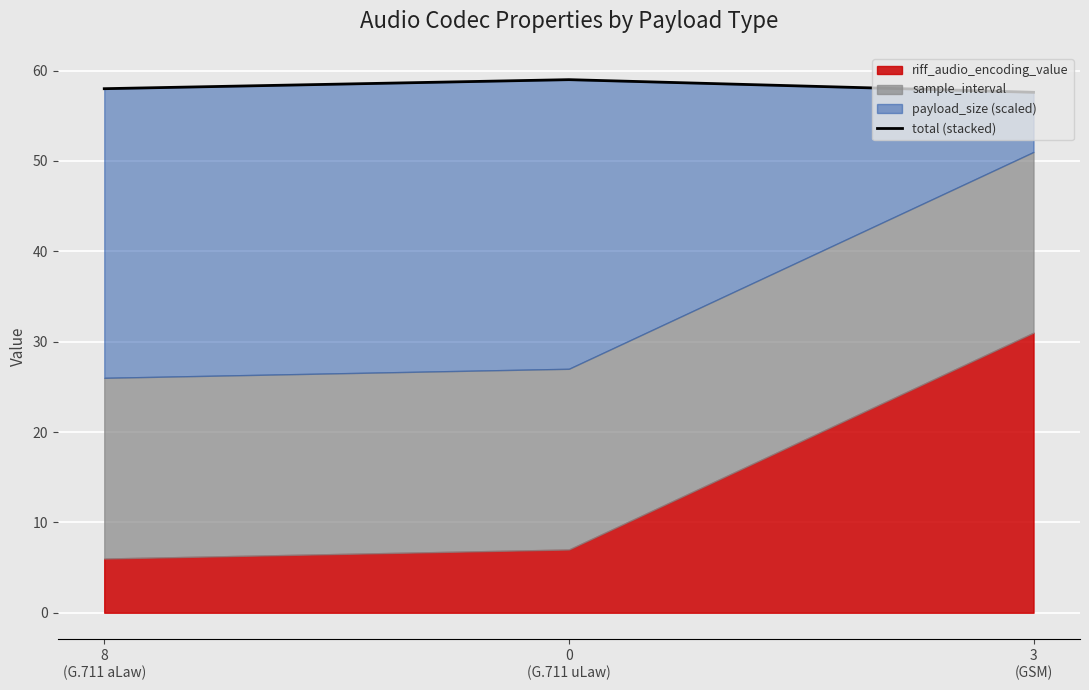

What is the greatest value displayed?

59.0